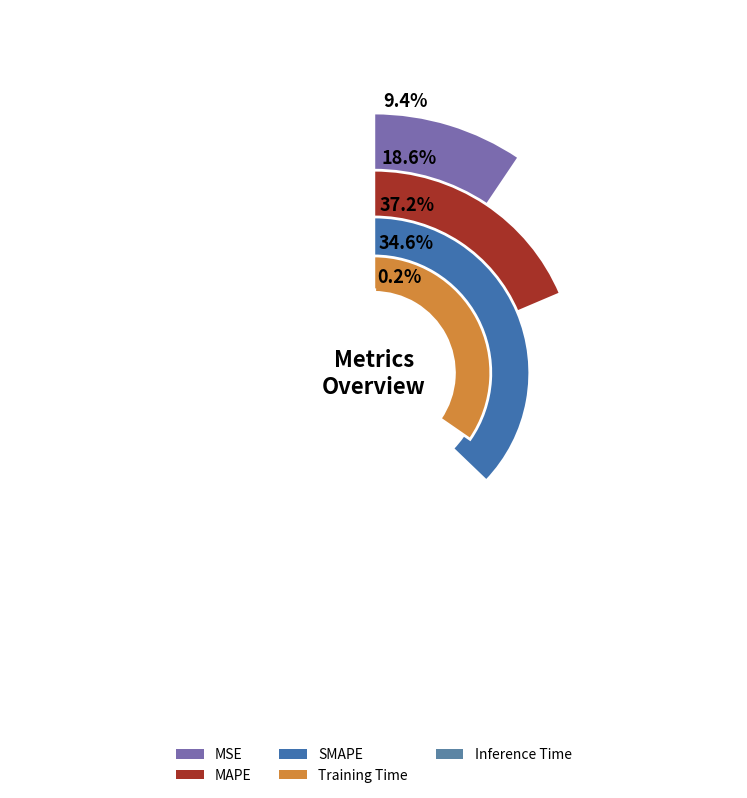

Is it true that Inference Time is 1% of the pie?

False